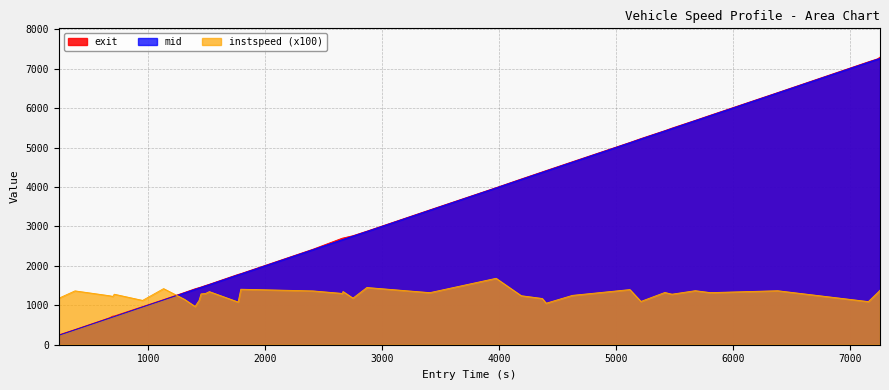

Reading left to right, extract all data points from this chart.

instspeed: 1179.7	1366.4	1242.5	1225.9	1281.5	1124.6	1423.4	1150.0	970.8	1125.7	1289.4	1299.9	1347.6	1083.3	1408.0	1365.6	1301.4	1350.2	1181.9	1451.7	1321.2	1685.3	1243.9	1173.2	1053.2	1252.2	1399.2	1098.1	1326.0	1282.0	1371.2	1321.9	1370.1	1094.3	1321.5	1383.4
mid: 239.5	377.6	673.5	700.6	713.3	956.5	1135.3	1316.1	1407.2	1440.1	1455.6	1493.4	1526.1	1774.1	1795.4	2412.3	2665.2	2670.1	2756.0	2873.6	3413.1	3978.4	4195.4	4375.3	4409.2	4633.2	5124.1	5220.1	5423.2	5484.4	5684.1	5813.2	6388.2	7166.1	7244.2	7264.4
exit: 250.0	385.1	683.9	725.9	728.3	966.7	1144.6	1326.8	1419.8	1449.6	1464.2	1503.0	1534.3	1784.8	1803.8	2422.1	2703.5	2706.1	2766.0	2881.0	3421.3	3984.9	4204.8	4385.0	4418.9	4643.0	5131.5	5230.2	5430.9	5495.5	5692.3	5822.8	6395.9	7176.9	7253.7	7296.3